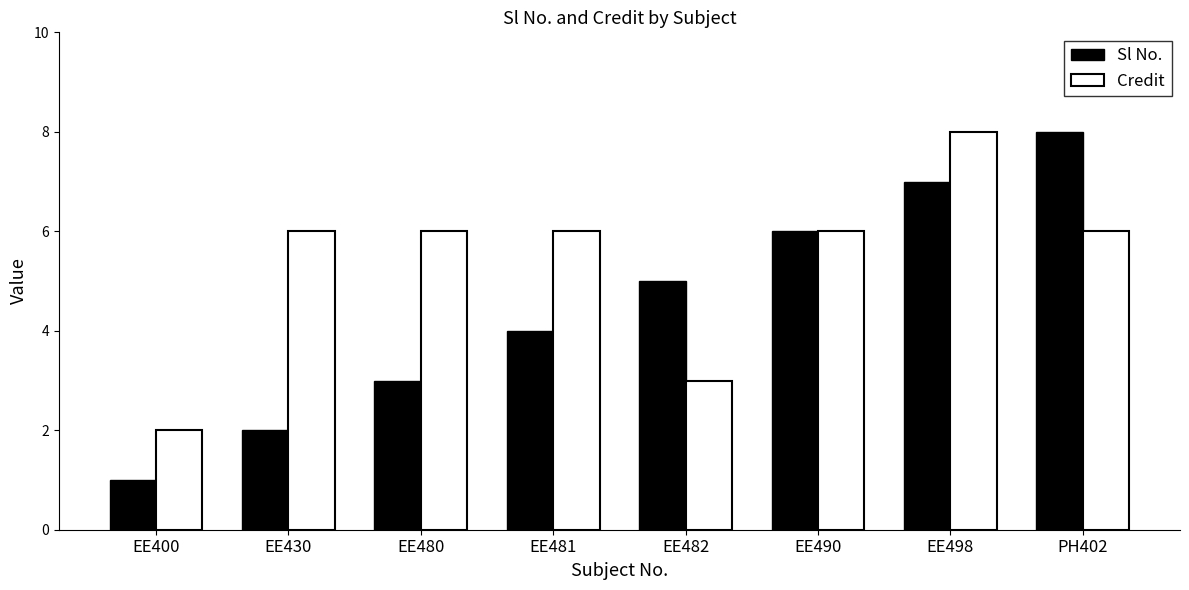

What is the greatest value displayed?

8